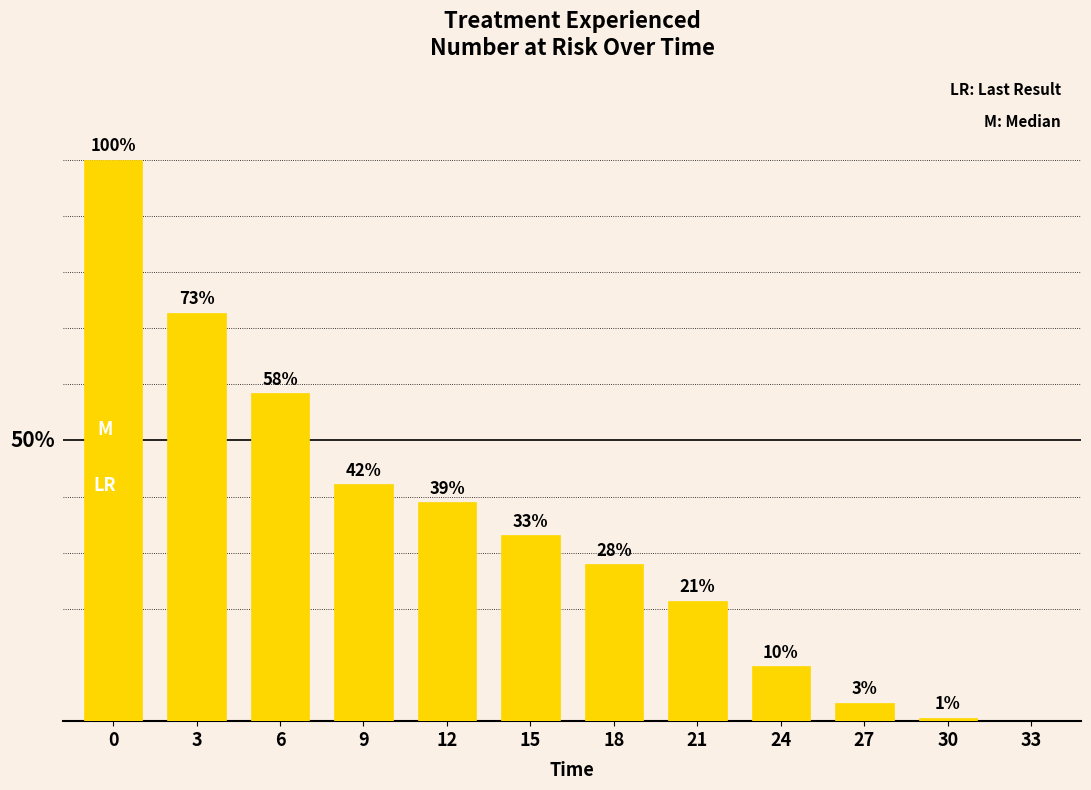

The value at 33 is 53.0. True or false?

False